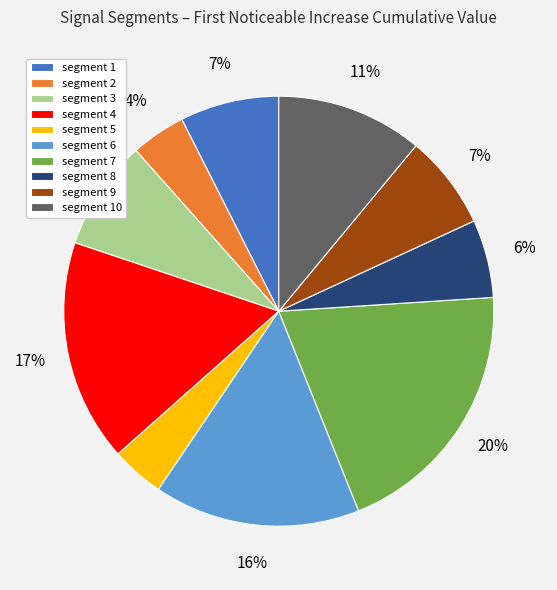

Is it true that segment 1 is 7% of the pie?

True